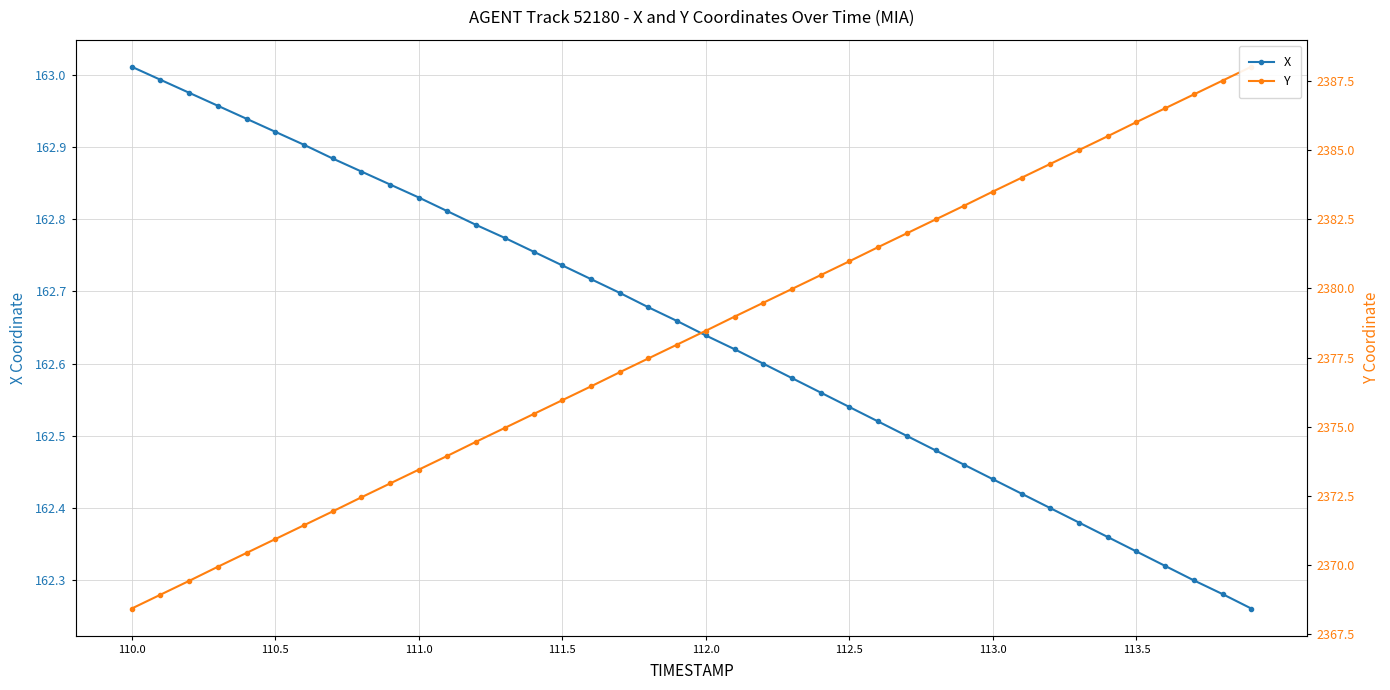

What is the minimum value for X?

162.3